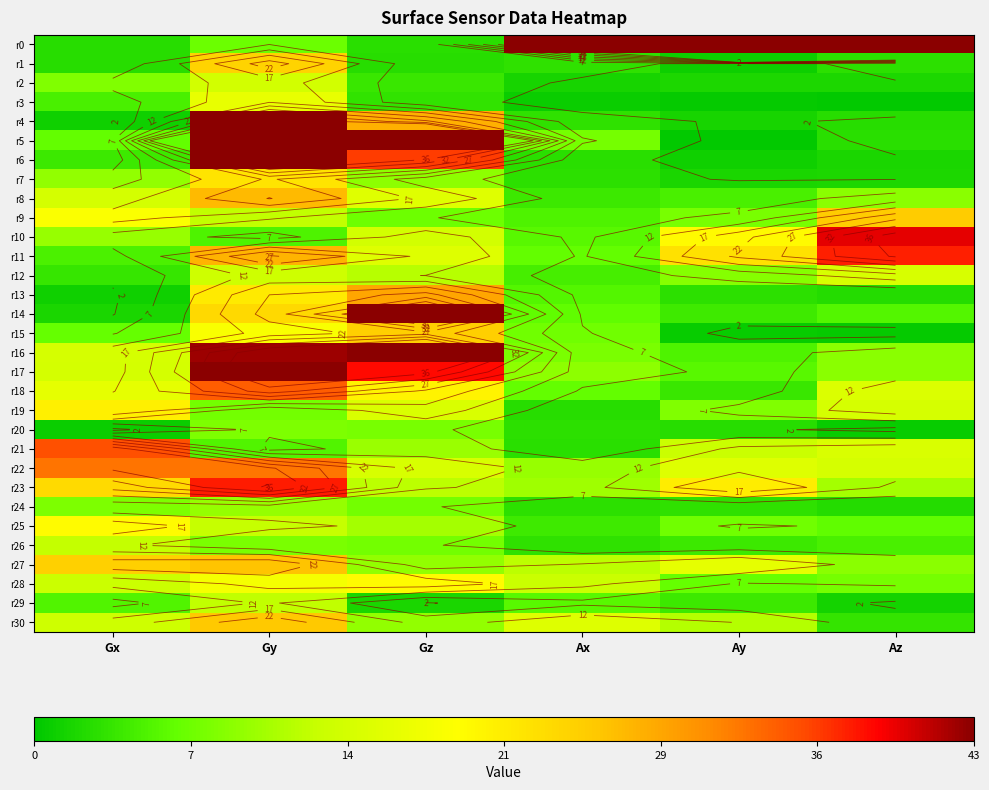

Between Az and Gz, which is larger?

Az